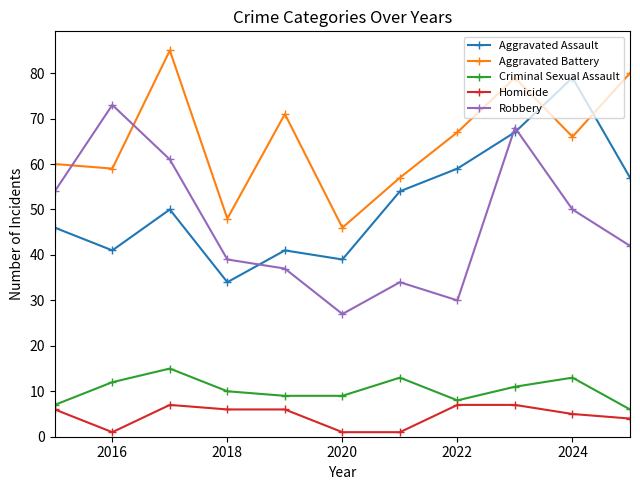

Reading left to right, extract all data points from this chart.

Aggravated Assault: 46	41	50	34	41	39	54	59	67	79	57
Aggravated Battery: 60	59	85	48	71	46	57	67	79	66	80
Criminal Sexual Assault: 7	12	15	10	9	9	13	8	11	13	6
Homicide: 6	1	7	6	6	1	1	7	7	5	4
Robbery: 54	73	61	39	37	27	34	30	68	50	42